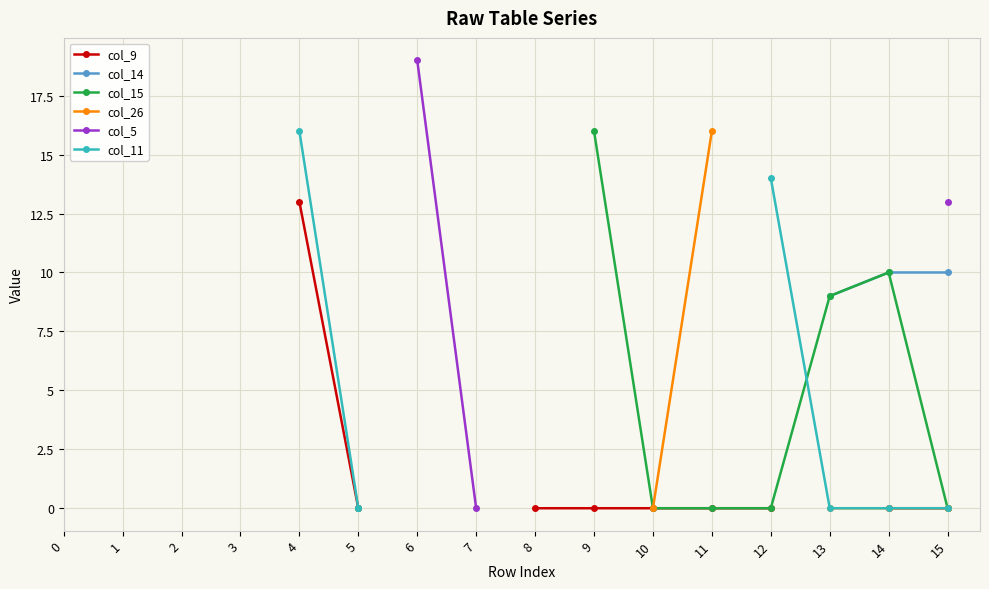

Rank the categories by col_14 value from highest to lowest.

14, 15, 0, 1, 2, 3, 4, 5, 6, 7, 8, 9, 10, 11, 12, 13